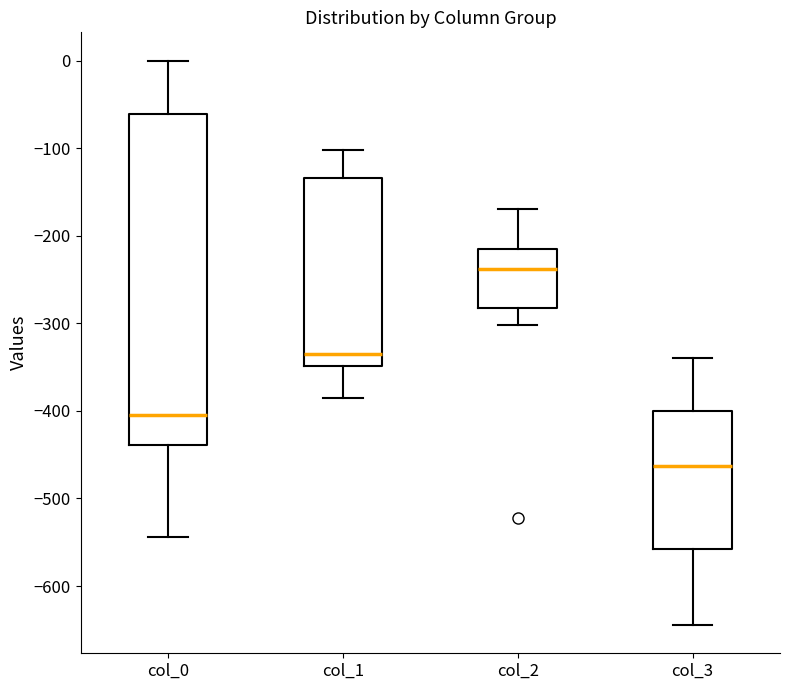

Comparing the boxes themselves (not the whiskers), which one is the tallest?

col_0